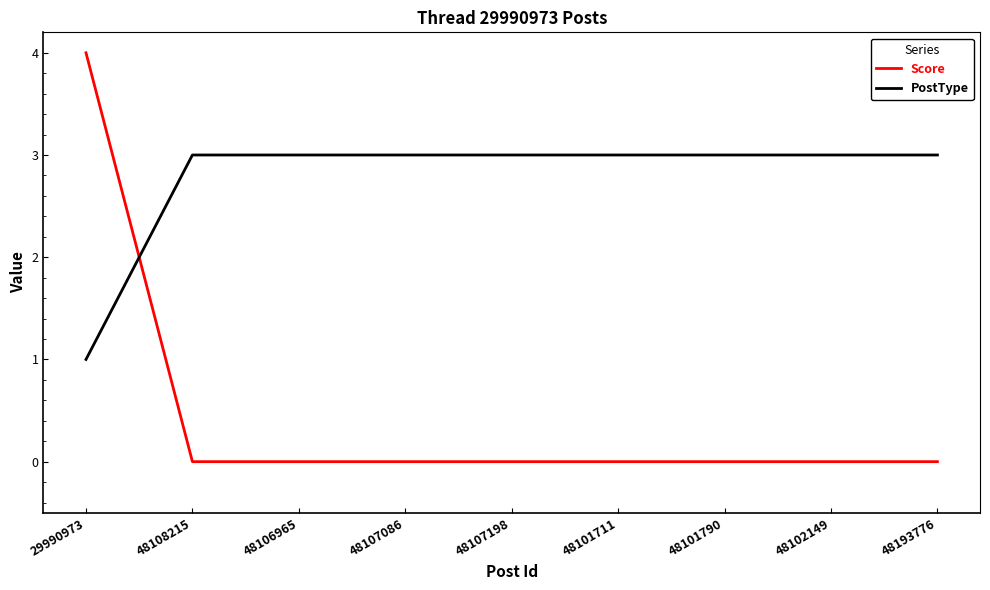

At which category does the chart reach its peak across all series?

29990973